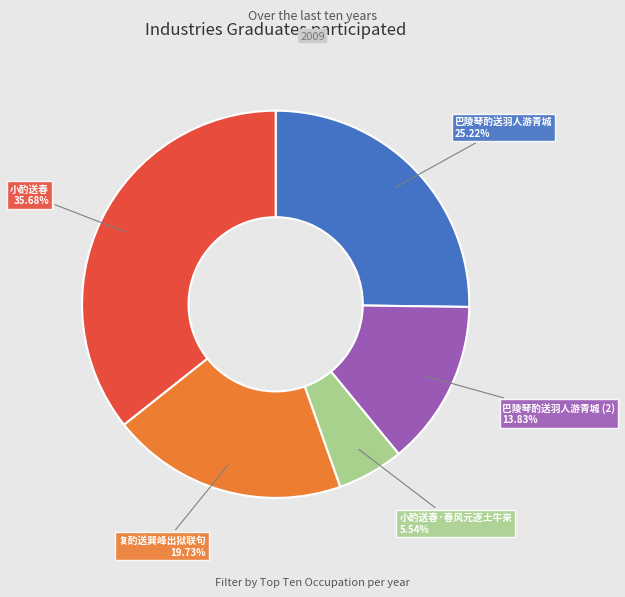

Is there any slice that represents more than half of the pie?

No